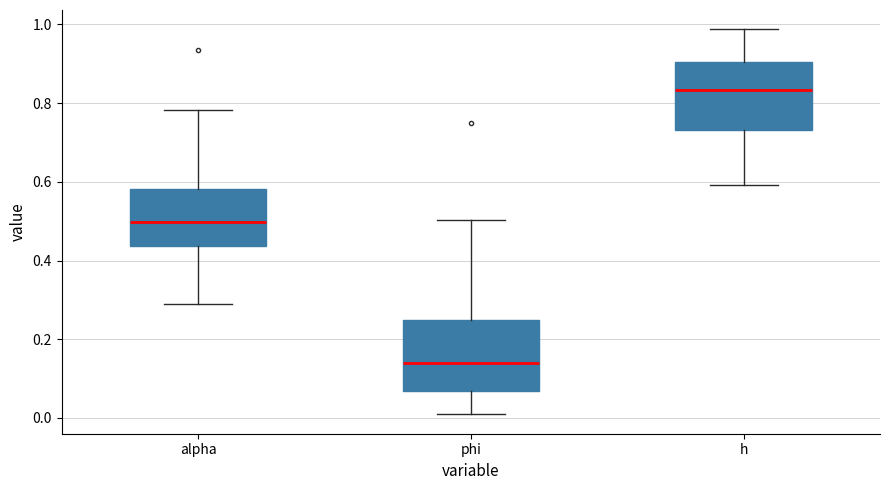

Where does the upper whisker of the box for alpha end on the y-axis? The values are not printed on the chart, so give them approximately, as read against the axis.

0.78